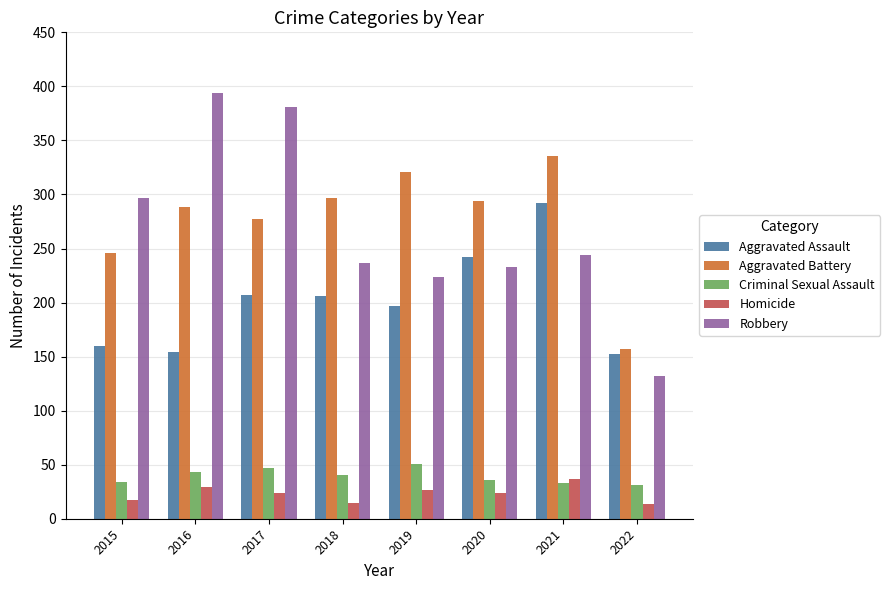

Where is Robbery nearest to the value 263?

2021